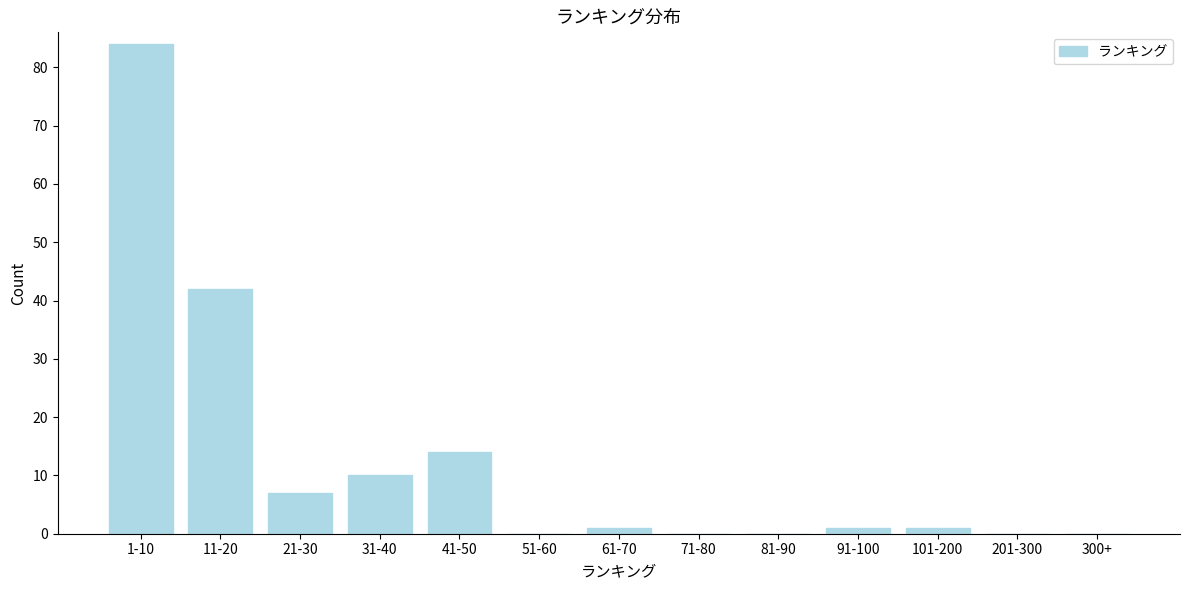

Reading right to left, what are all the values shown in this chart?

300+=0	201-300=0	101-200=1	91-100=1	81-90=0	71-80=0	61-70=1	51-60=0	41-50=14	31-40=10	21-30=7	11-20=42	1-10=84